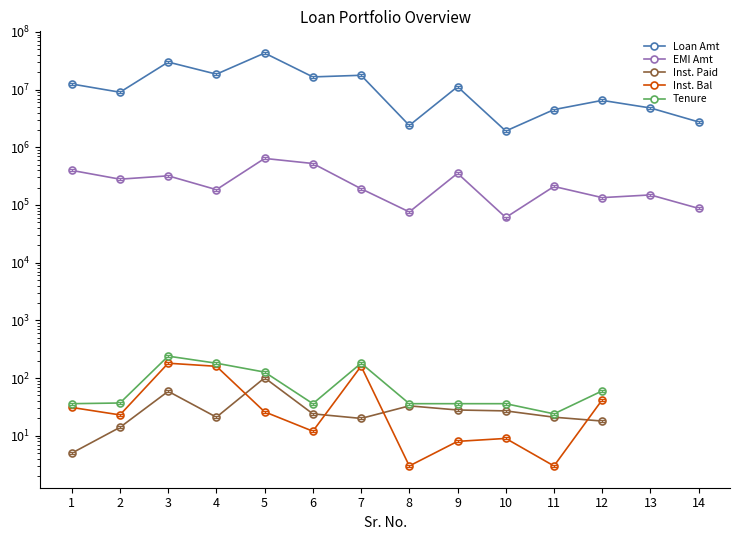

At which label does Tenure reach its peak?

3